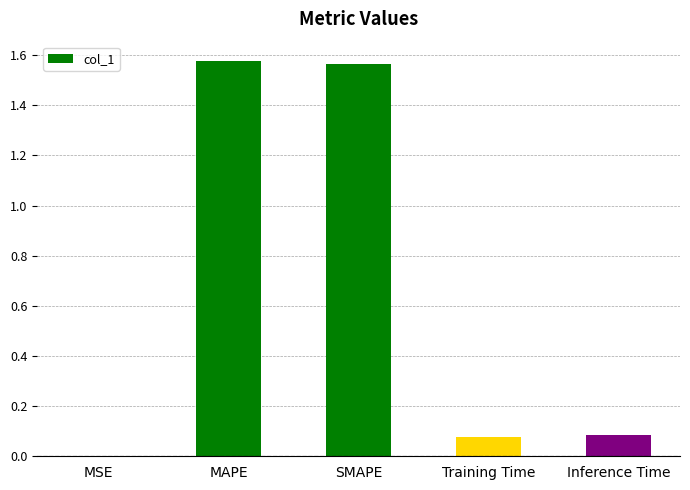

Which has a higher value, Training Time or SMAPE?

SMAPE